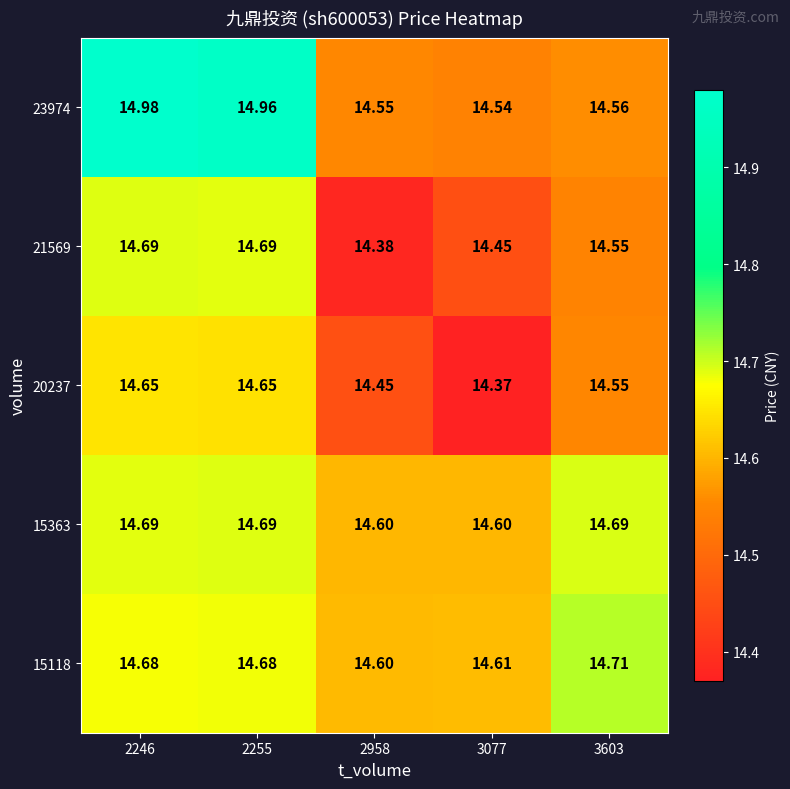

At which category is the sum across all series the highest?

2246